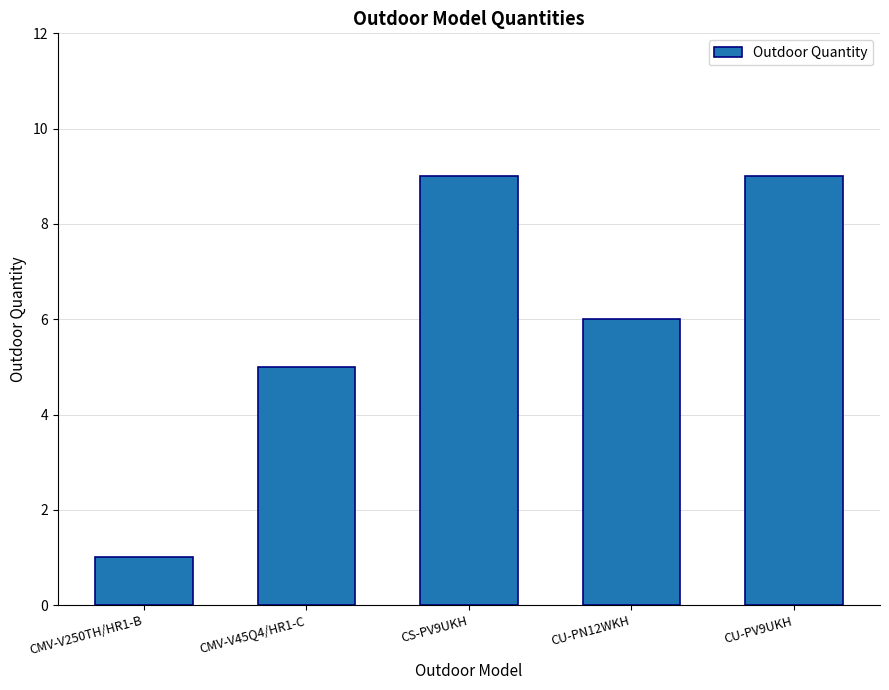

Which has a higher value, CU-PV9UKH or CMV-V45Q4/HR1-C?

CU-PV9UKH